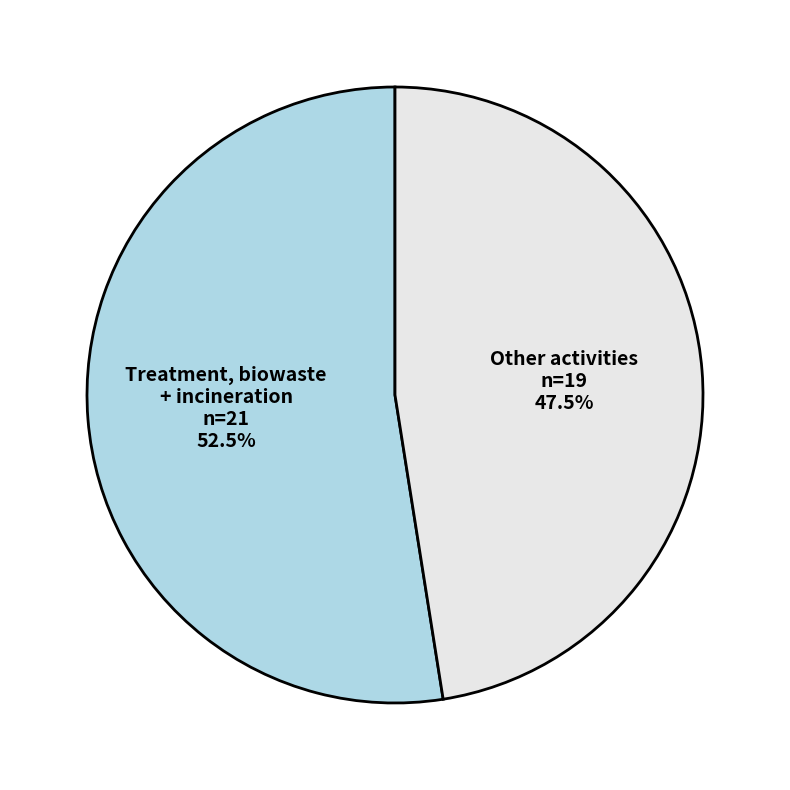

Rank the categories by value from highest to lowest.

Treatment, biowaste + incineration, Other activities